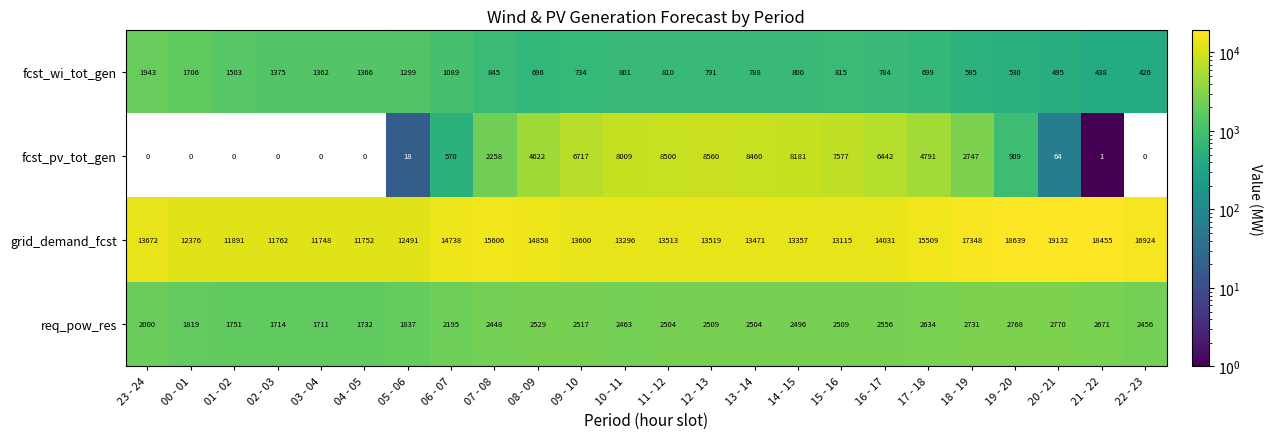

Count the number of data series in this chart.

4